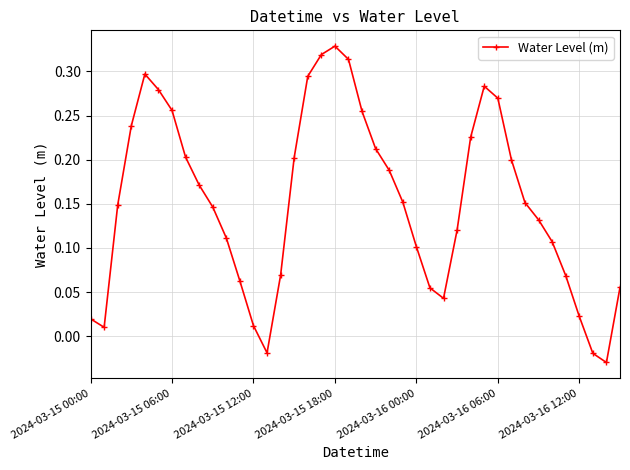

What is the sum of all values?

6.1